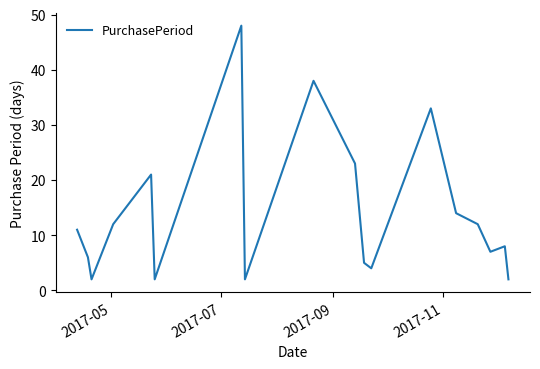

What is the difference between the maximum and minimum values?

46